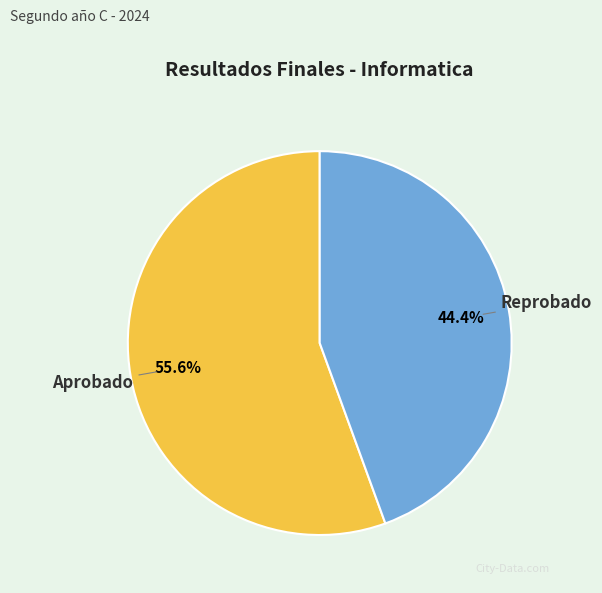

Count the number of slices in the pie.

2